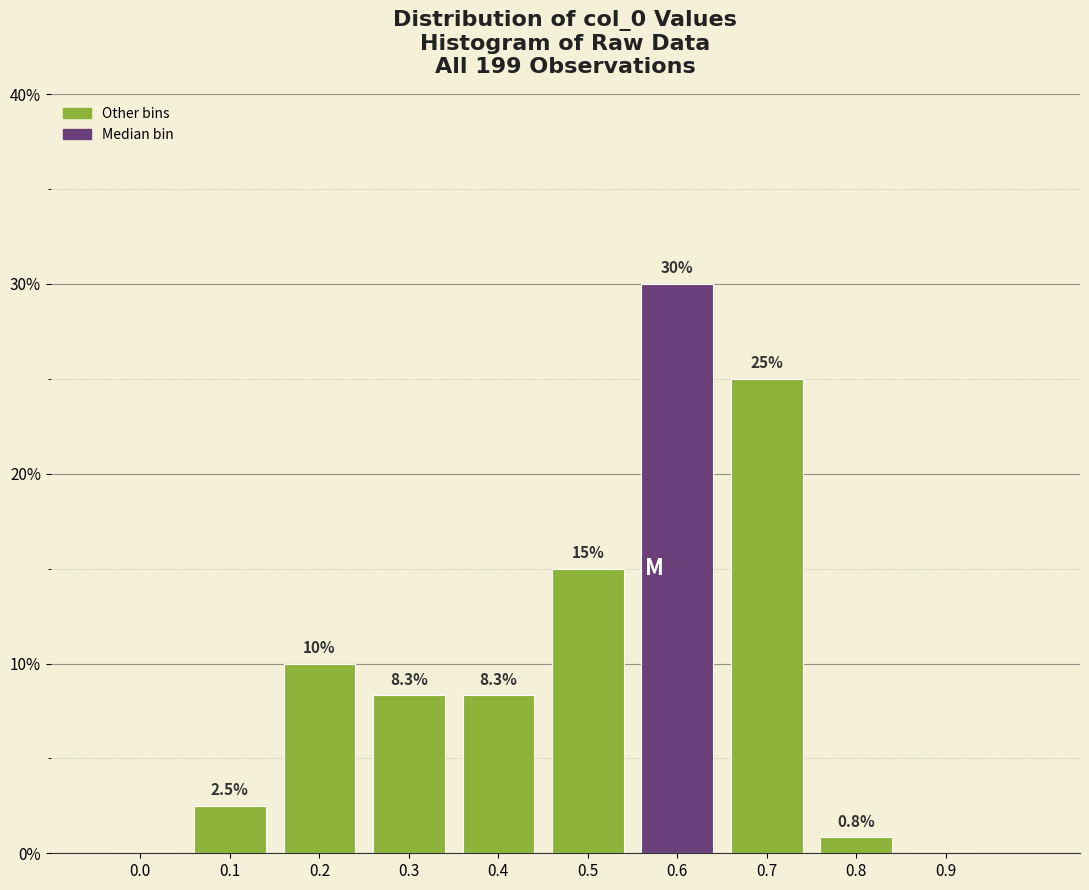

Reading right to left, list all the values displayed in this chart.

0.9=0.0	0.8=0.8	0.7=25.0	0.6=30.0	0.5=15.0	0.4=8.3	0.3=8.3	0.2=10.0	0.1=2.5	0.0=0.0